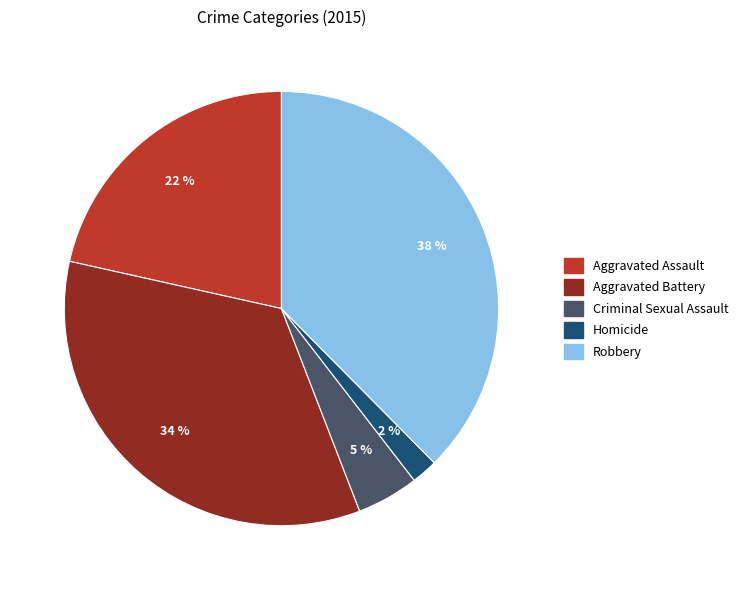

Does Homicide represent more than half of the total?

No